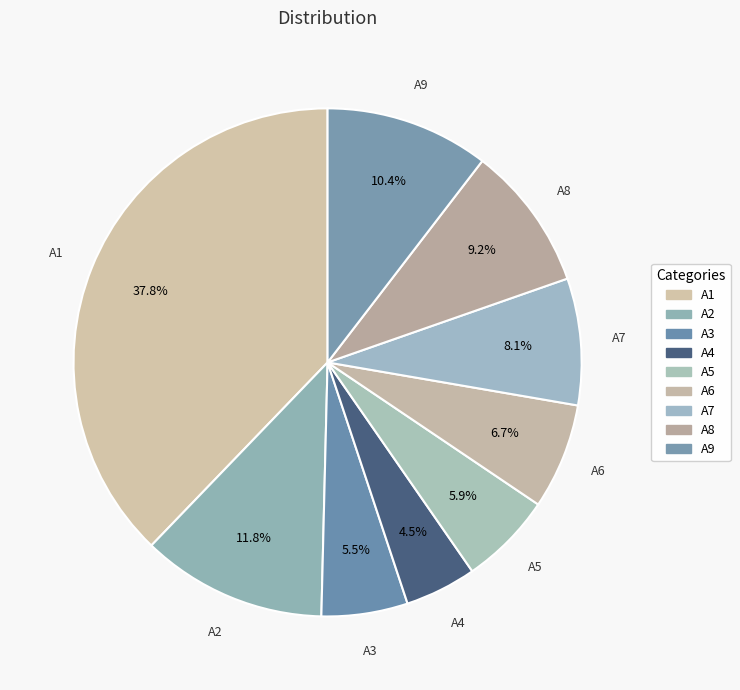

The A1 slice represents 38% of the pie. True or false?

True